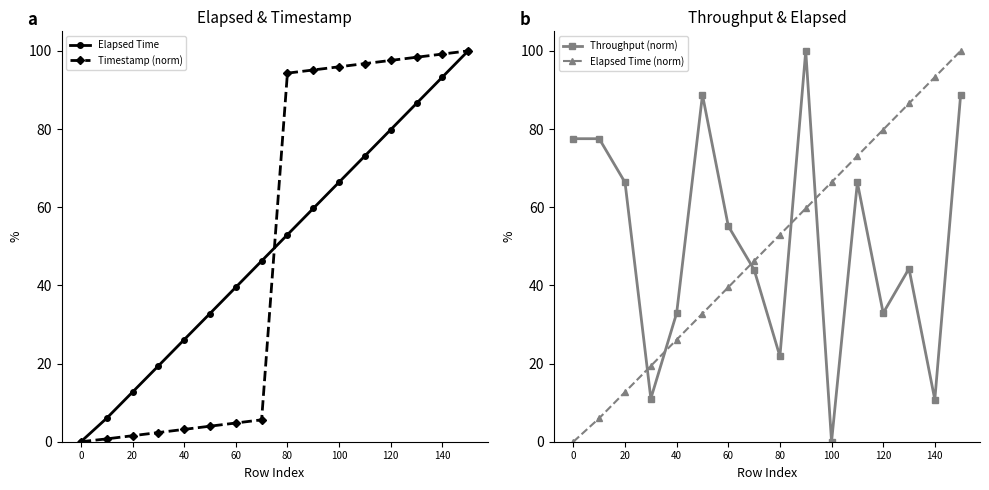

The Elapsed Time (norm) series shows 39.5 at 60. True or false?

True